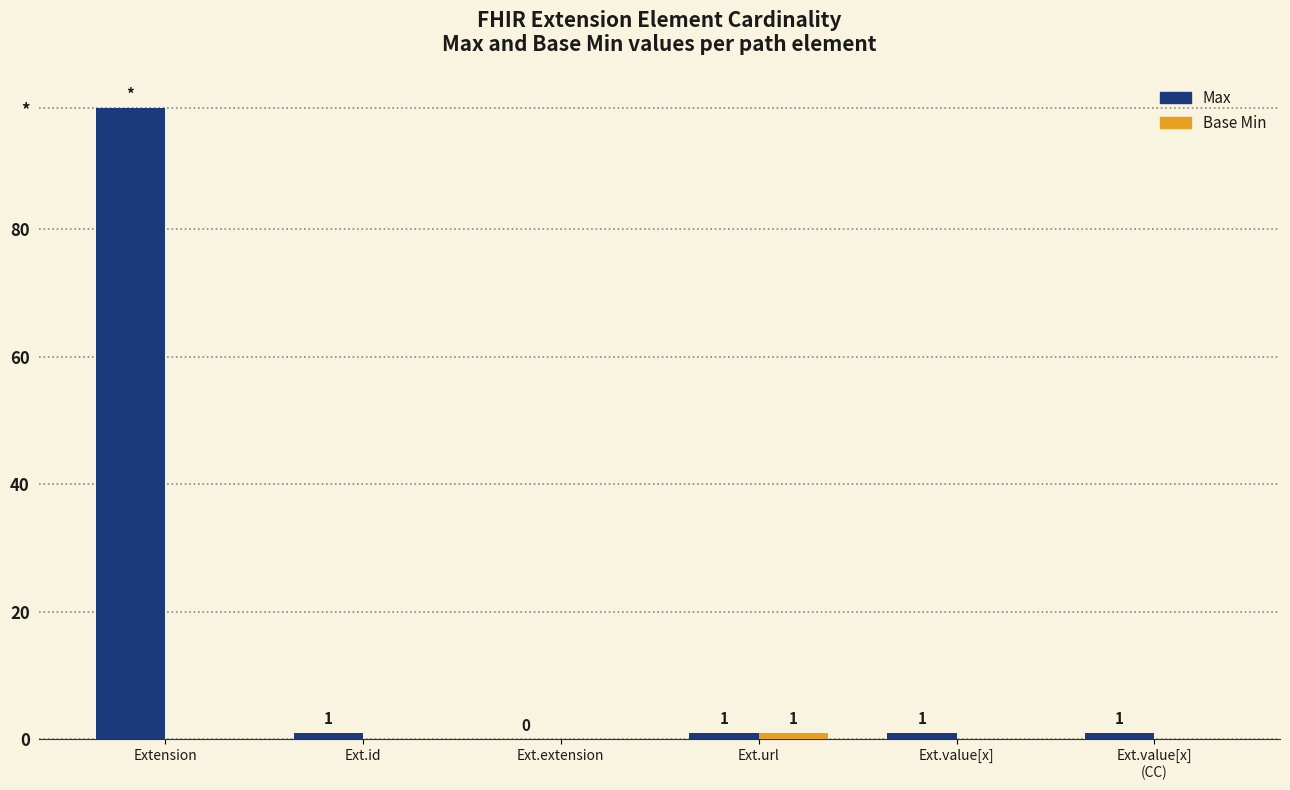

What is the label of the 6th bar from the left?

Ext.value[x]
(CC)